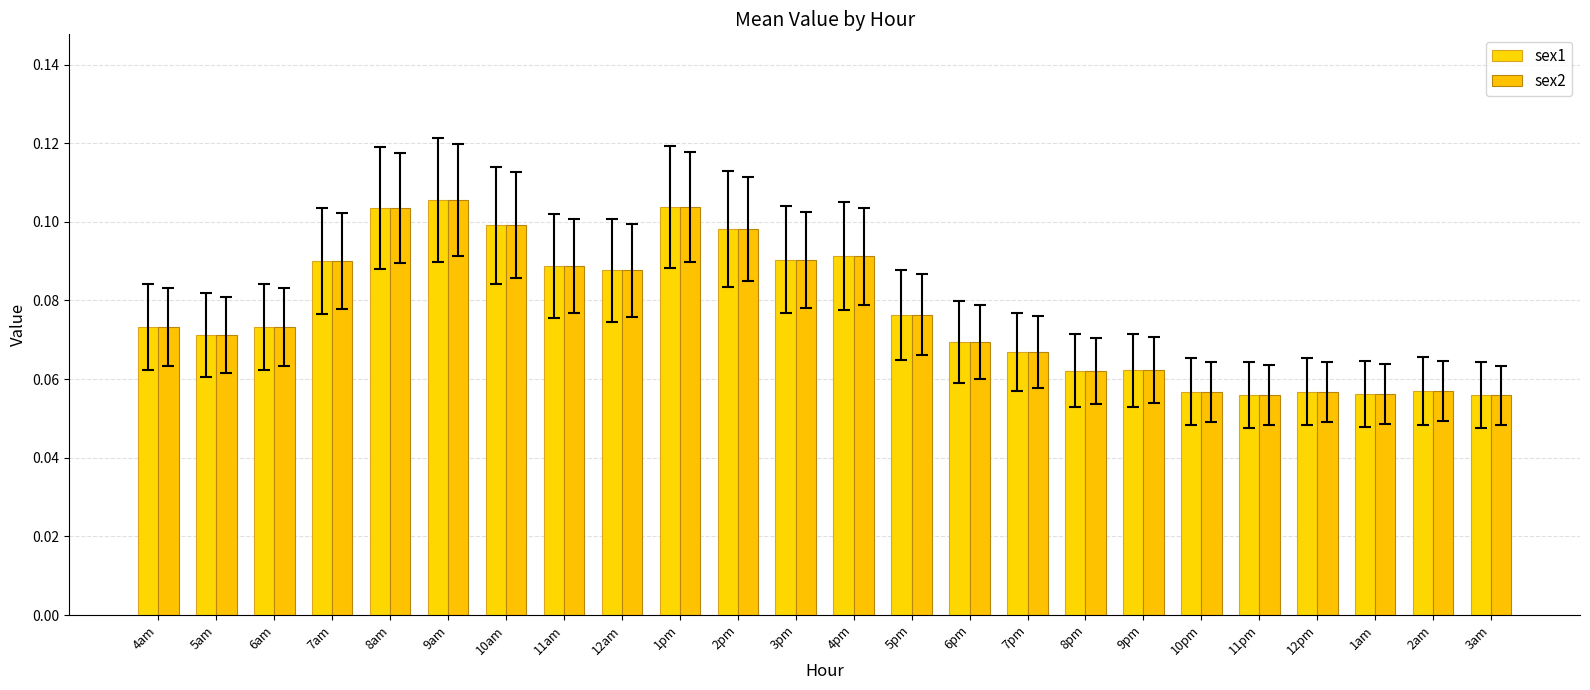

The value of sex2 at 5pm is 0.1. True or false?

True